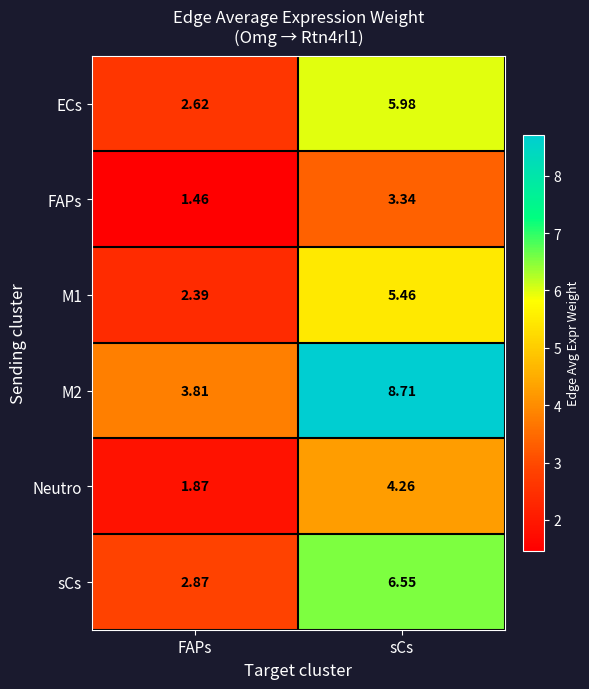

At which label is ECs closest to 4?

FAPs